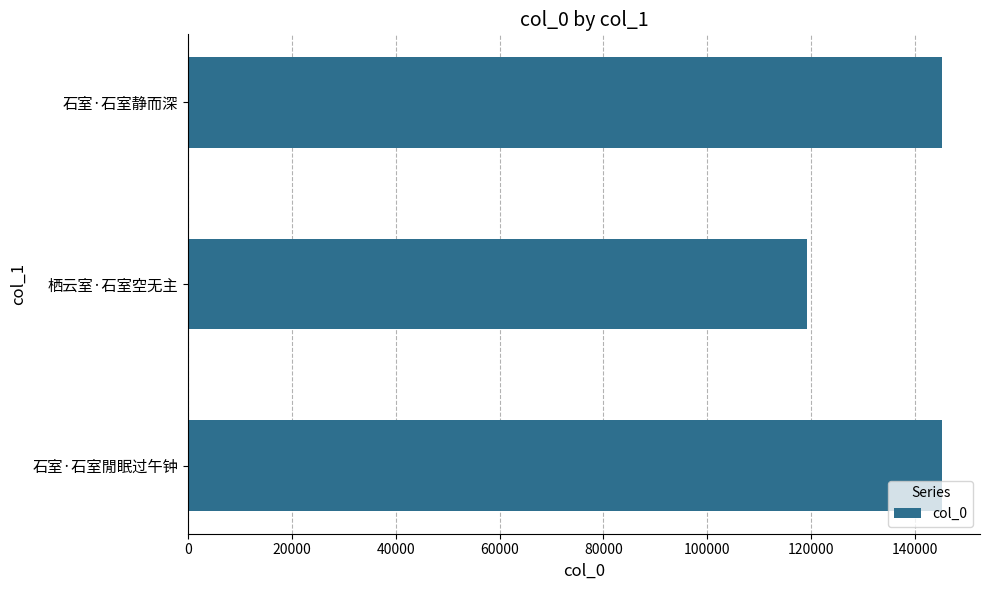

What is the difference between the values at 栖云室·石室空无主 and 石室·石室静而深?

26076